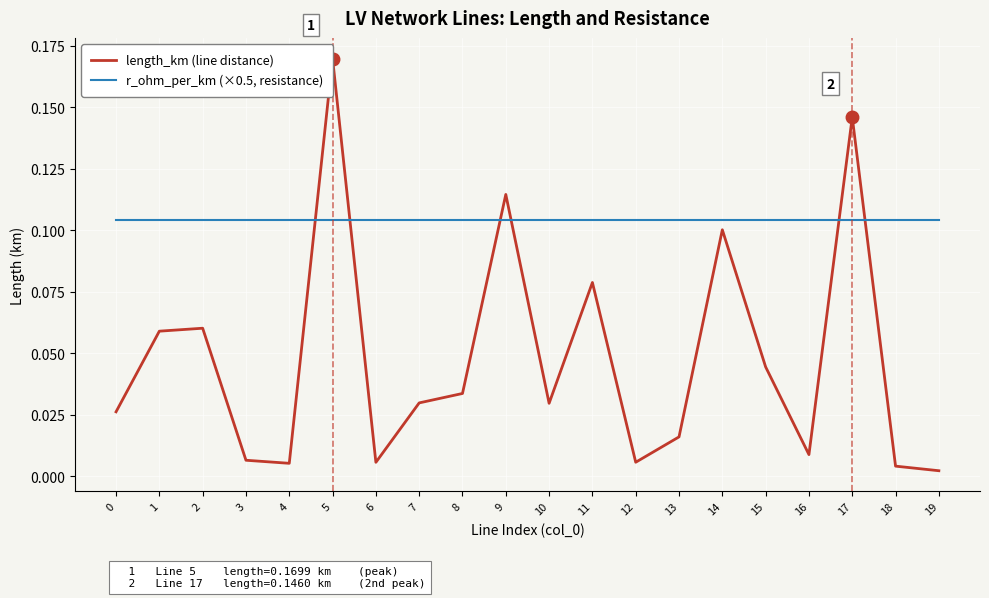

Reading left to right, extract all data points from this chart.

length_km (line distance): 0.0	0.1	0.1	0.0	0.0	0.2	0.0	0.0	0.0	0.1	0.0	0.1	0.0	0.0	0.1	0.0	0.0	0.1	0.0	0.0
r_ohm_per_km (×0.5, resistance): 0.1	0.1	0.1	0.1	0.1	0.1	0.1	0.1	0.1	0.1	0.1	0.1	0.1	0.1	0.1	0.1	0.1	0.1	0.1	0.1